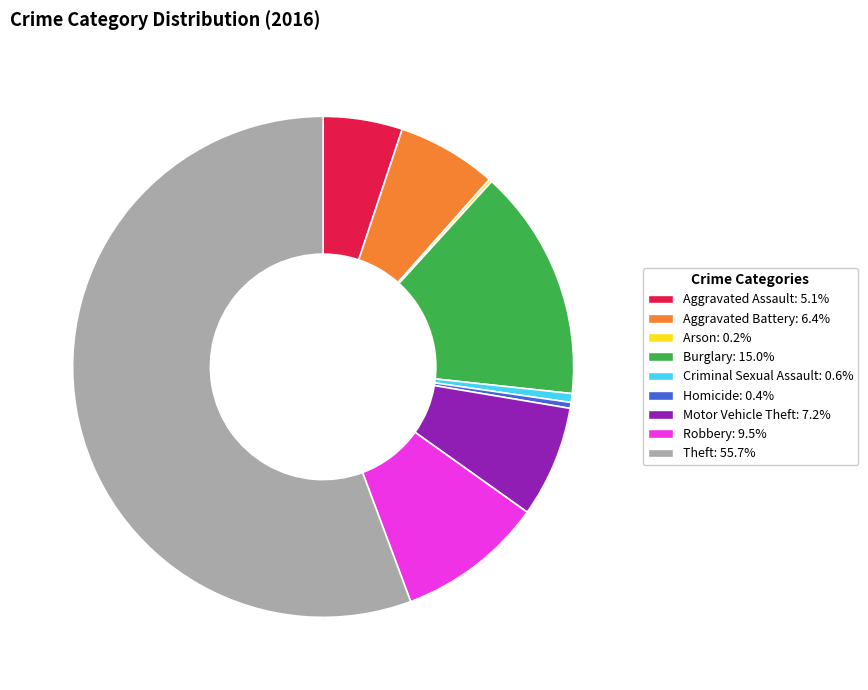

Which category accounts for the majority?

Theft